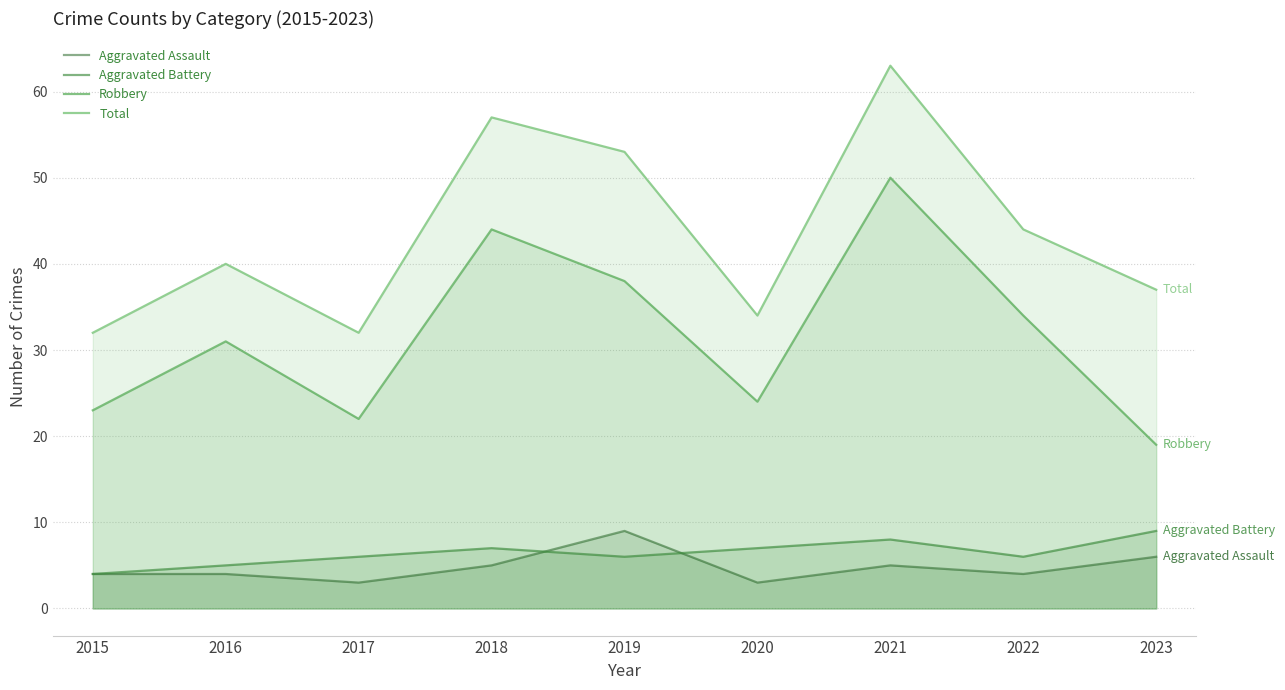

True or false: Total and Aggravated Assault cross at least once.

False